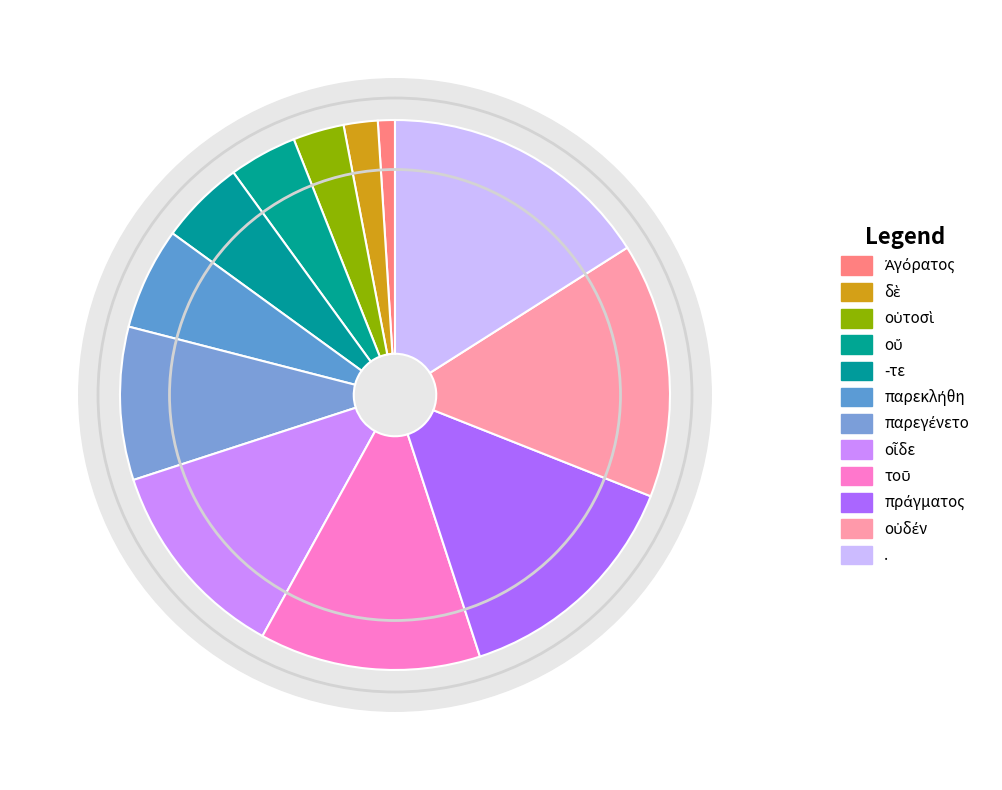

Between Ἀγόρατος and -τε, which is larger?

-τε